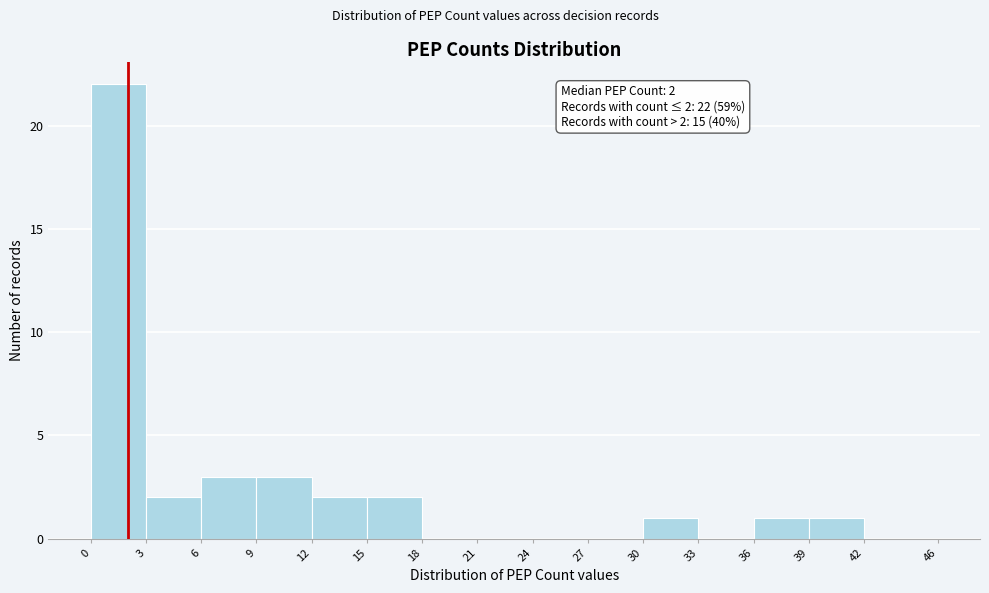

Which range on the x-axis has the tallest bar?

0 to 3